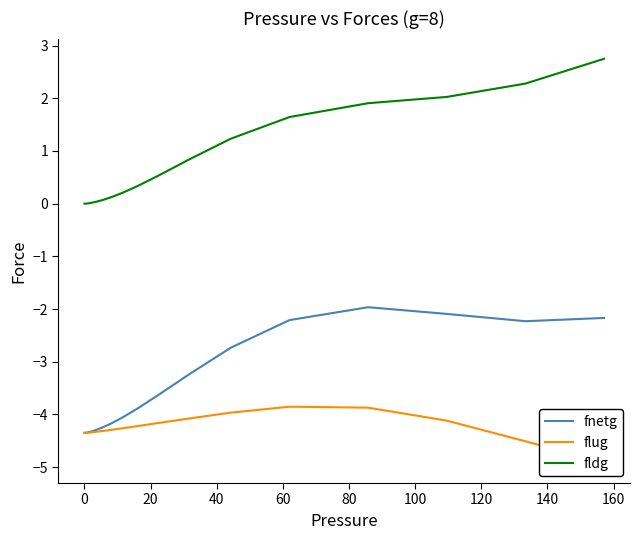

True or false: fldg and fnetg intersect in this chart.

False